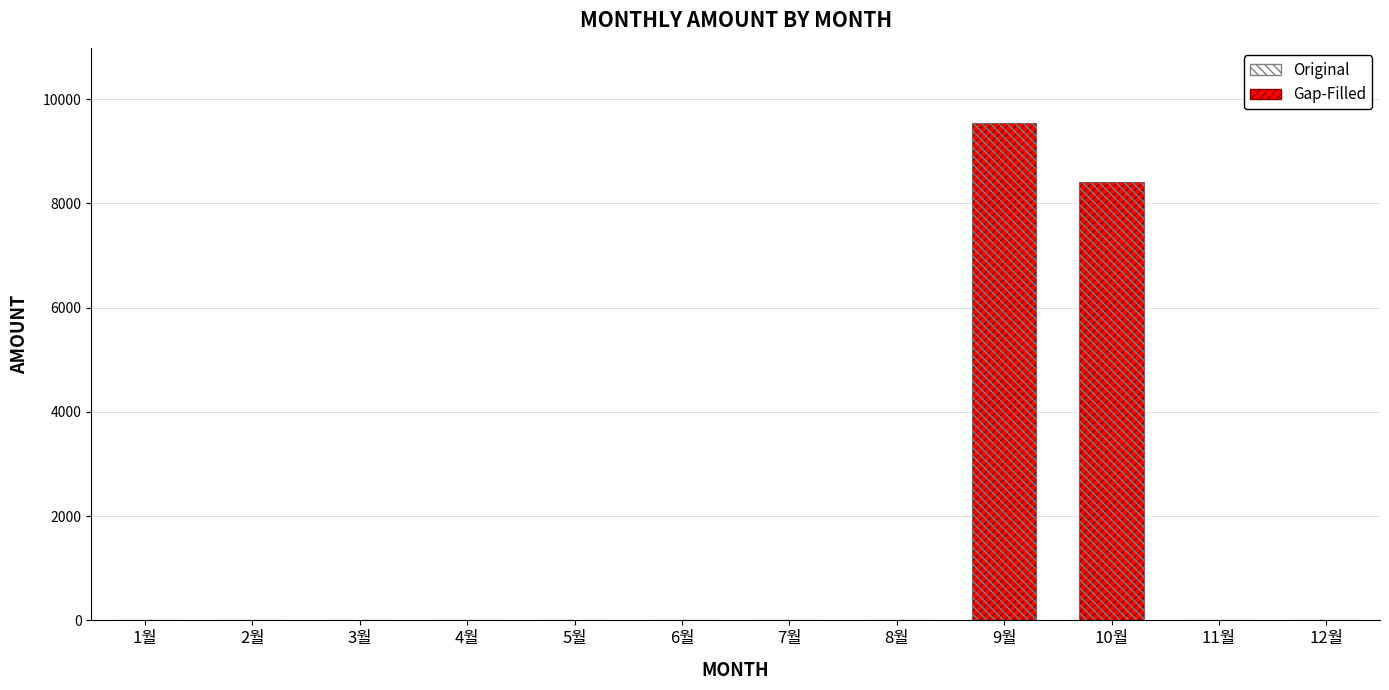

Which has a higher value, 8월 or 1월?

8월